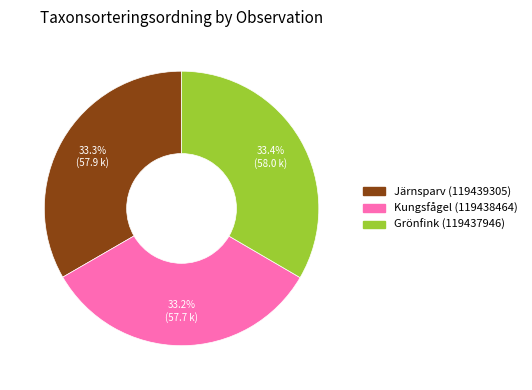

How many slices are in this pie chart?

3